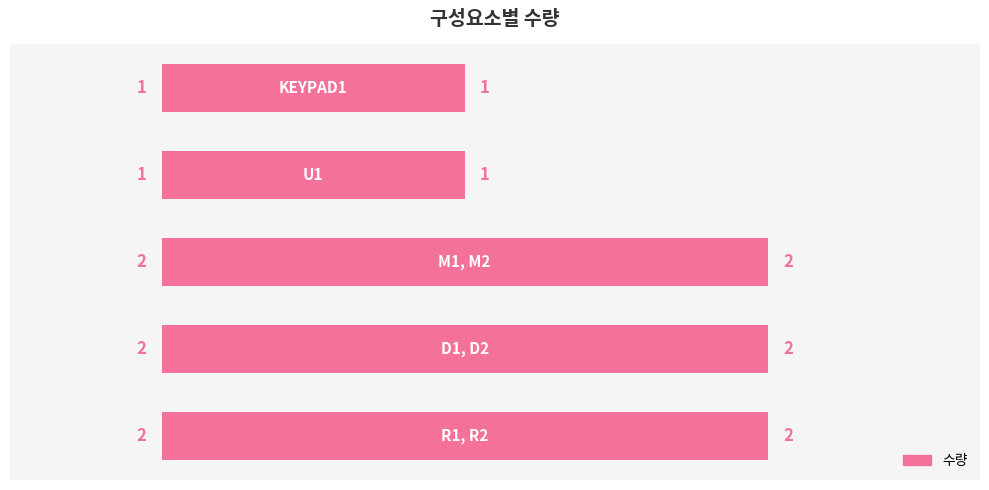

What is the value of the 3rd bar from the top?

2